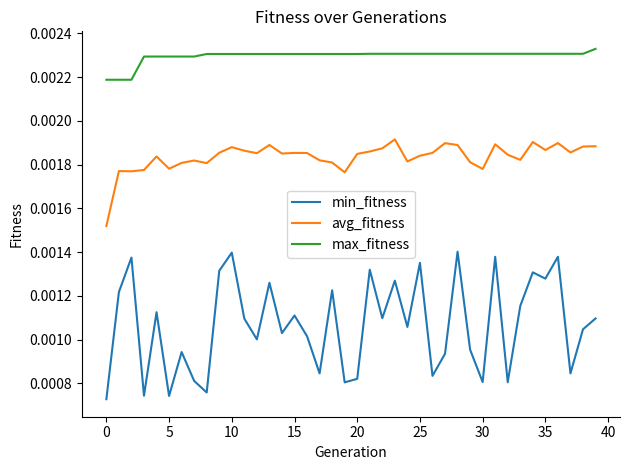

True or false: avg_fitness and max_fitness intersect in this chart.

False